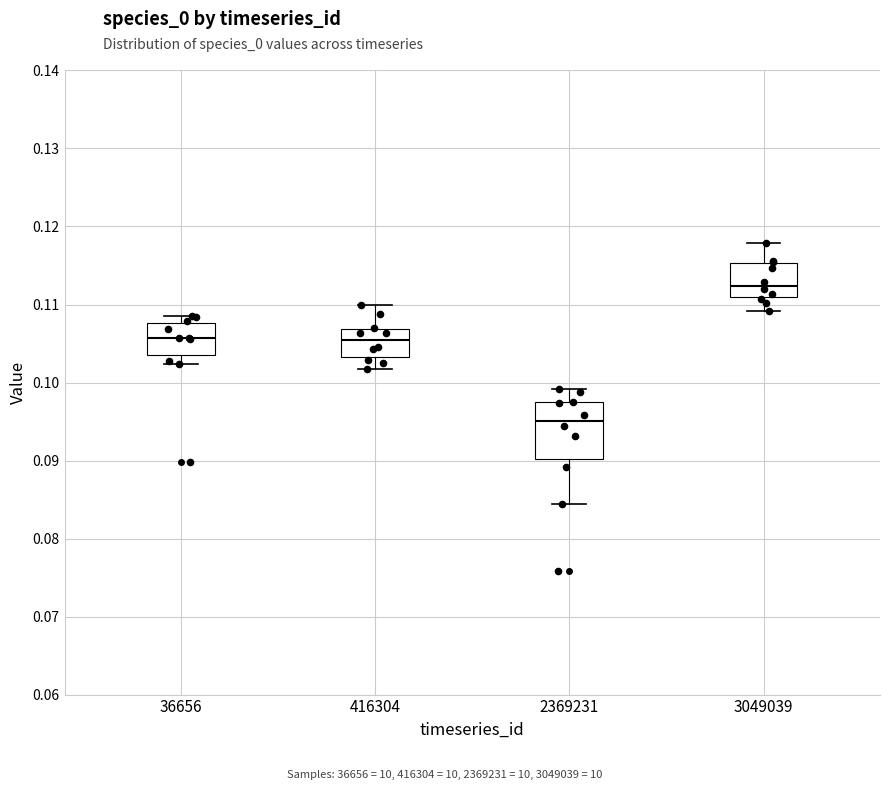

Where does the lower whisker of the box at x = 3049039 end on the y-axis? The values are not printed on the chart, so give them approximately, as read against the axis.

0.109